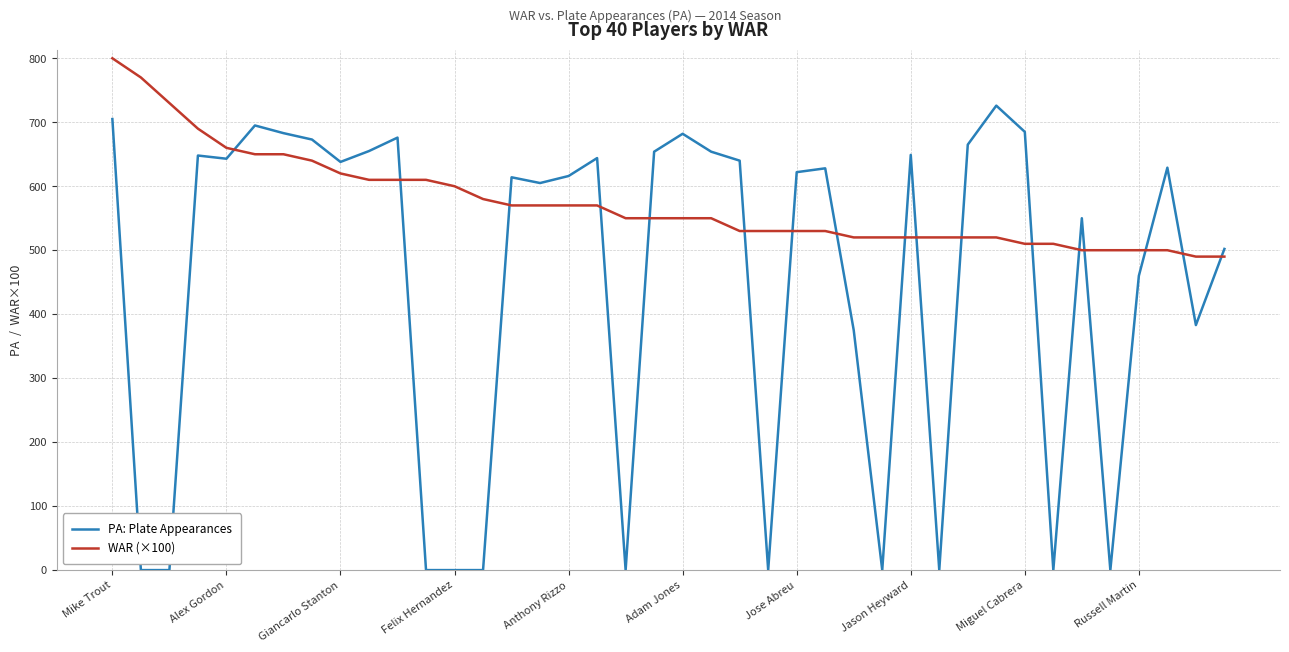

How many lines are shown in the chart?

2